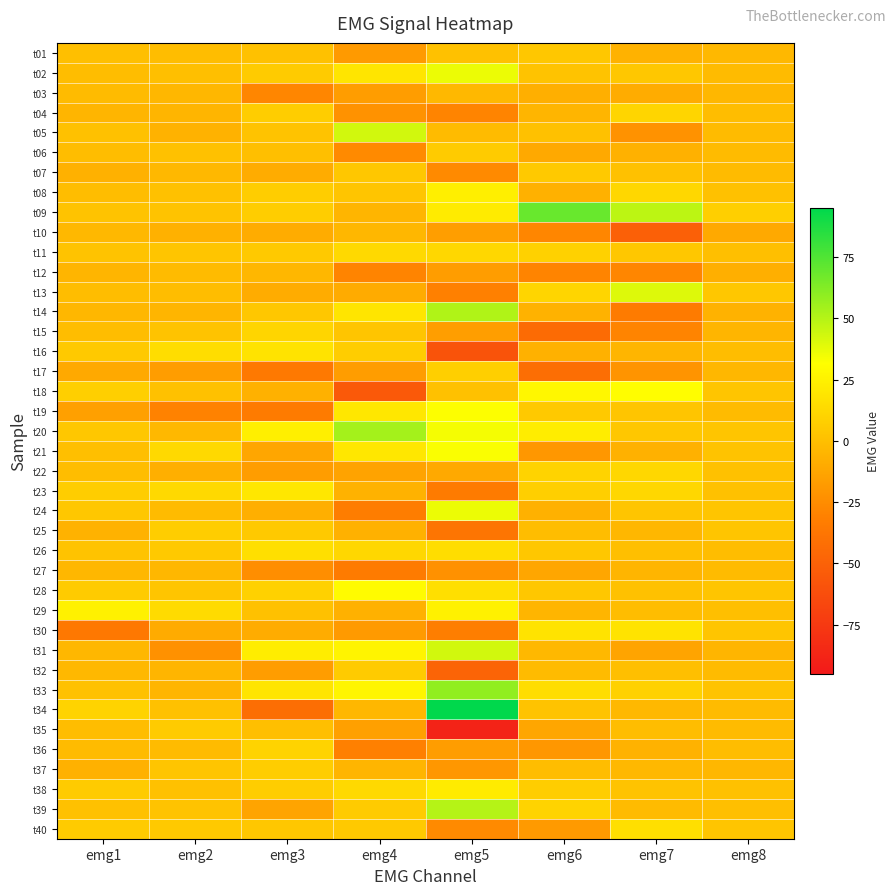

What is the difference between the highest and lowest values at emg7?

99